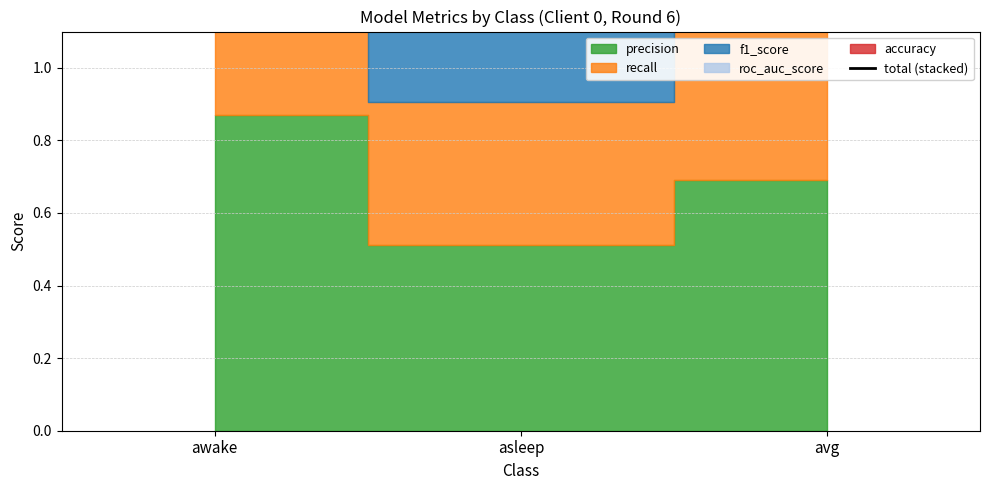

Which has a higher value, asleep or awake?

awake